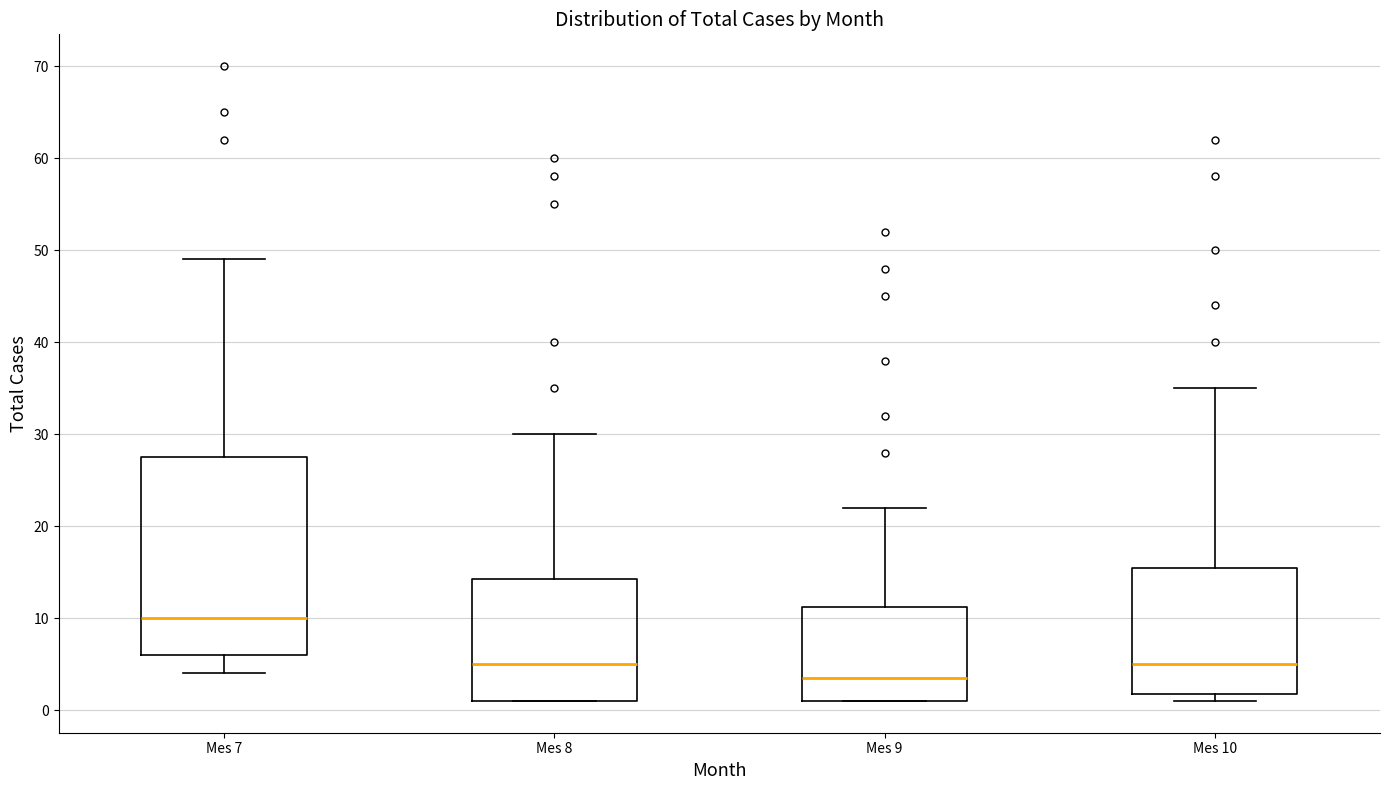

Reading left to right, read every box against the y-axis: the position of its median line, the range the box covers, and the ends of its whiskers. The values are not printed on the chart, so give them approximately, as read against the axis.

Mes 7: median 10, box 6 to 28, whiskers 4 to 49
Mes 8: median 5, box 1 to 14, whiskers 1 to 30
Mes 9: median 4, box 1 to 11, whiskers 1 to 22
Mes 10: median 5, box 2 to 16, whiskers 1 to 35